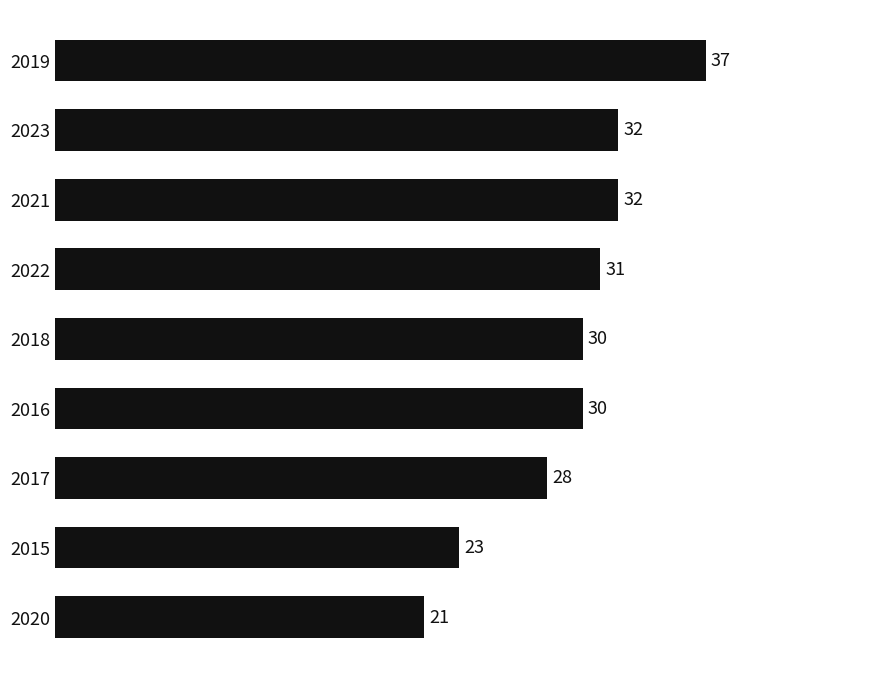

What is the value of the 8th bar from the top?

23